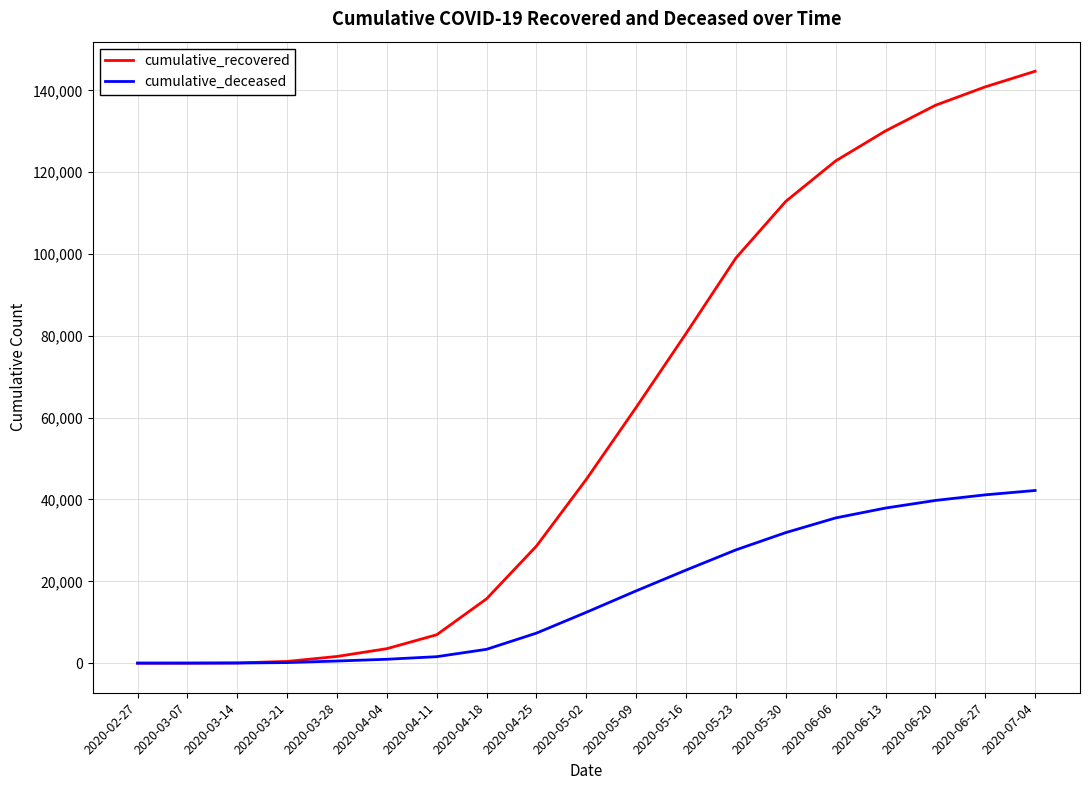

Is it true that cumulative_recovered equals 28616 at 2020-04-25?

True